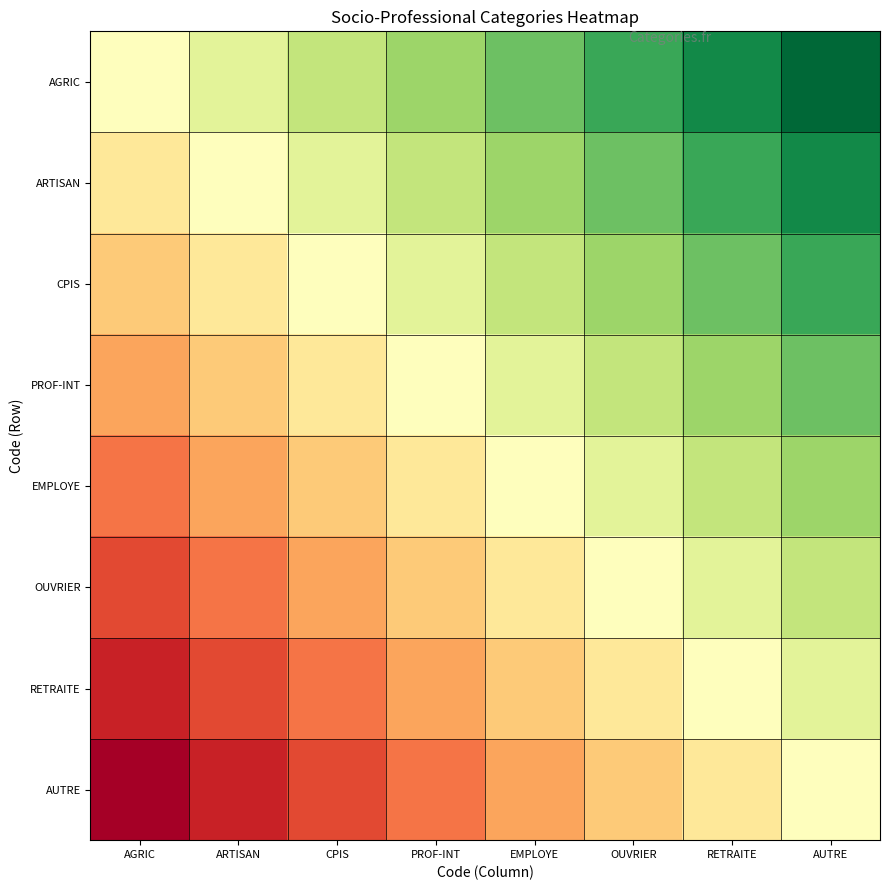

What is the spread (max minus min) of values at RETRAITE?

0.5